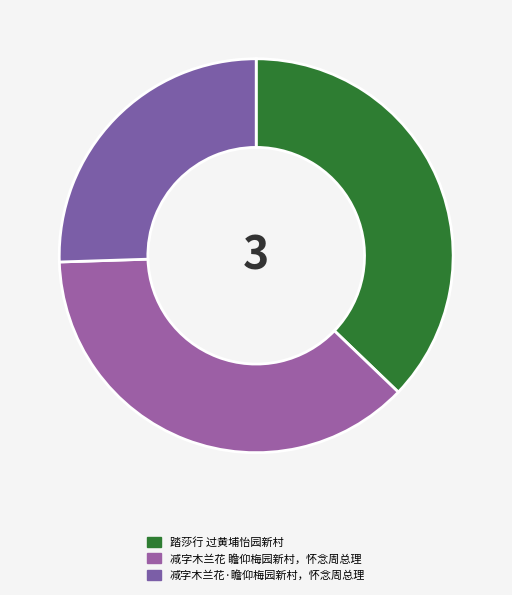

Which slice is the largest?

减字木兰花 瞻仰梅园新村，怀念周总理